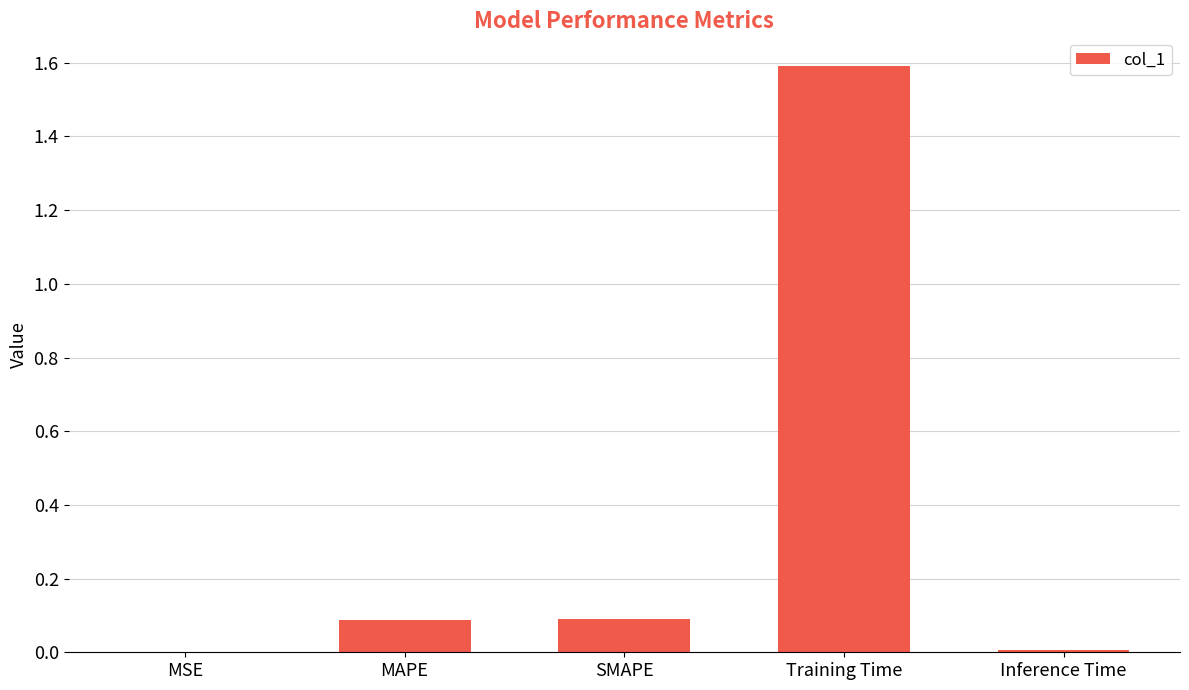

How many distinct data groups are displayed?

1